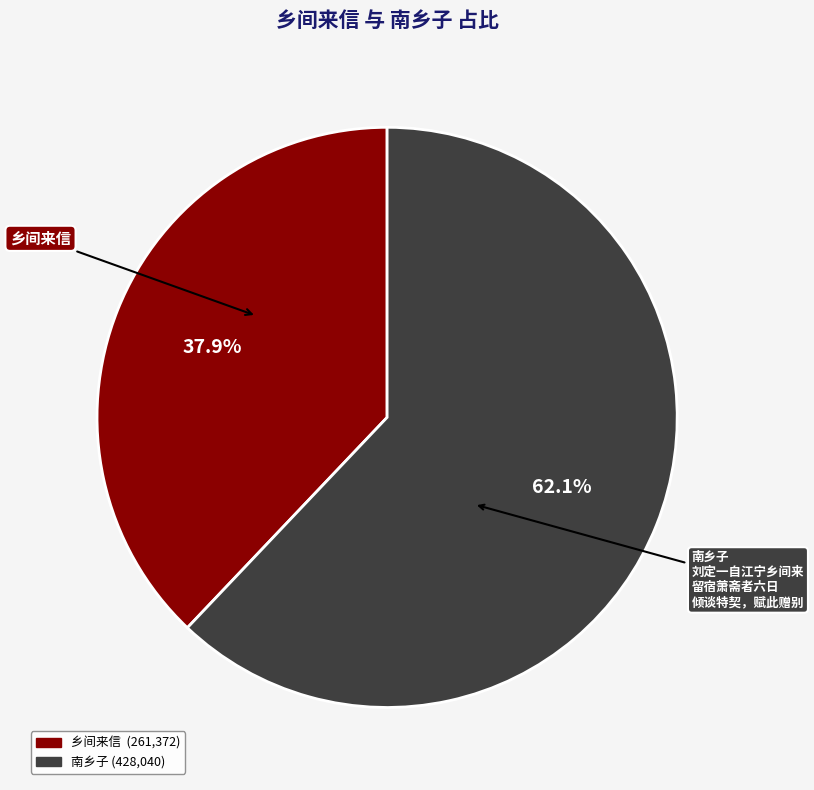

Count the number of slices in the pie.

2